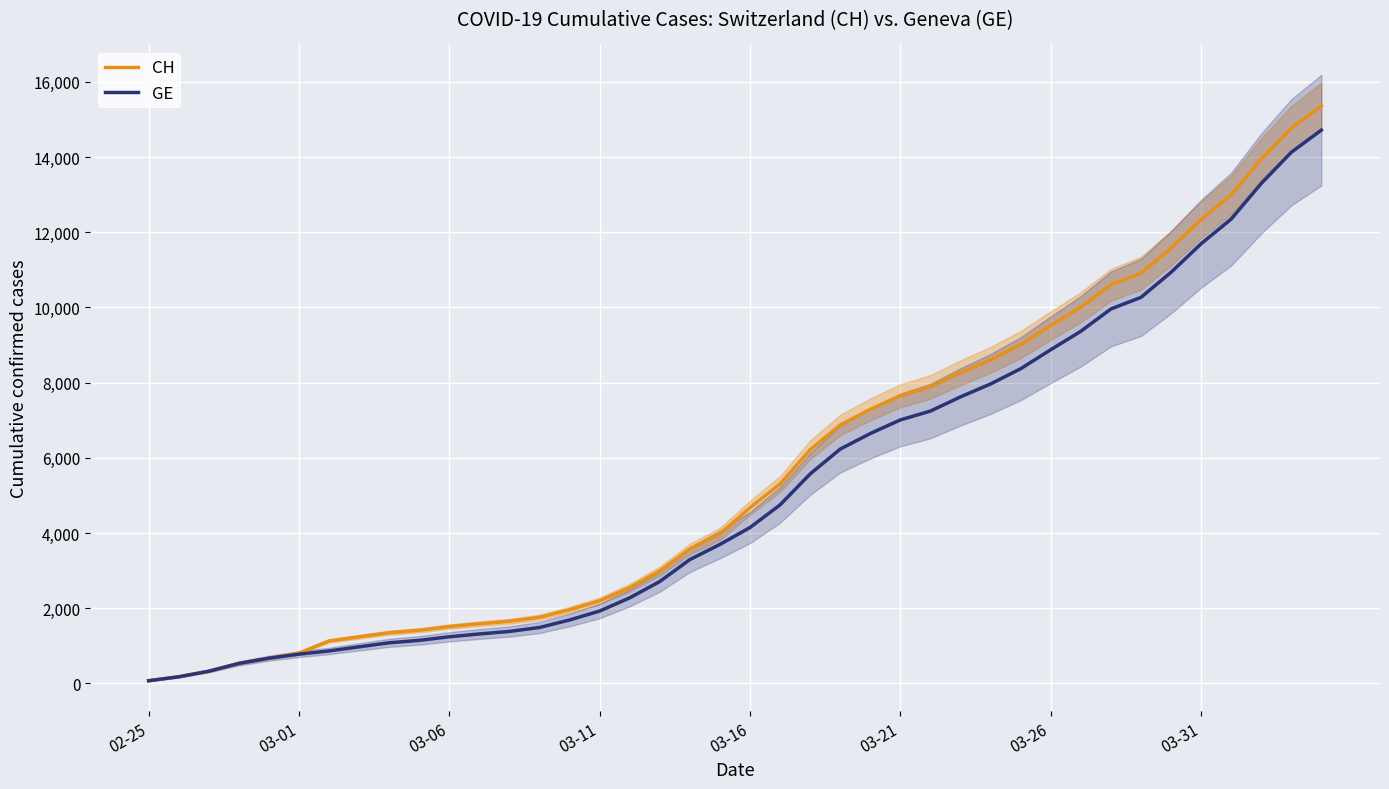

What is the maximum value for GE?

14717